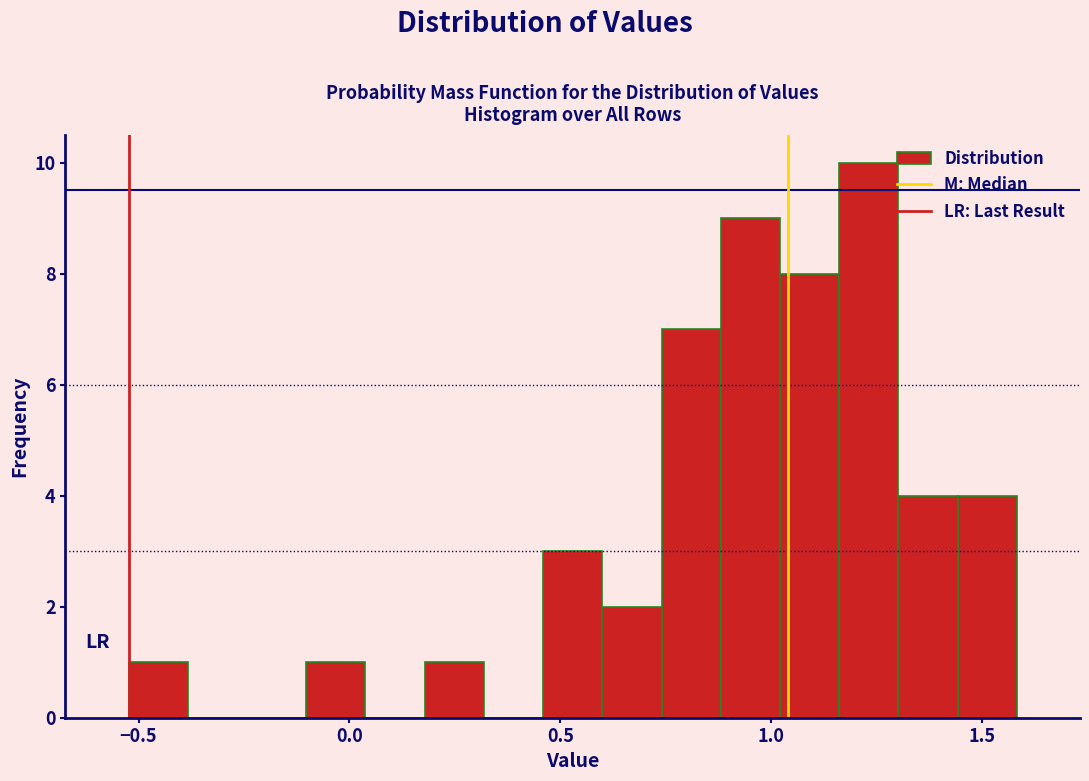

Around what value on the x-axis is the tallest bar? Give the approximate position of its centre, as read against the axis.

1.25